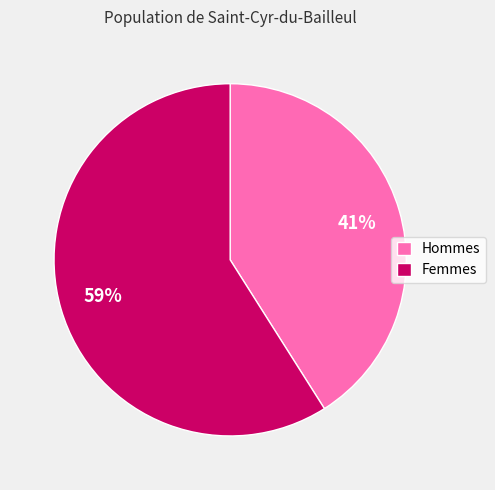

To the nearest percent, what is the difference between the largest and smallest slice percentages?

18%